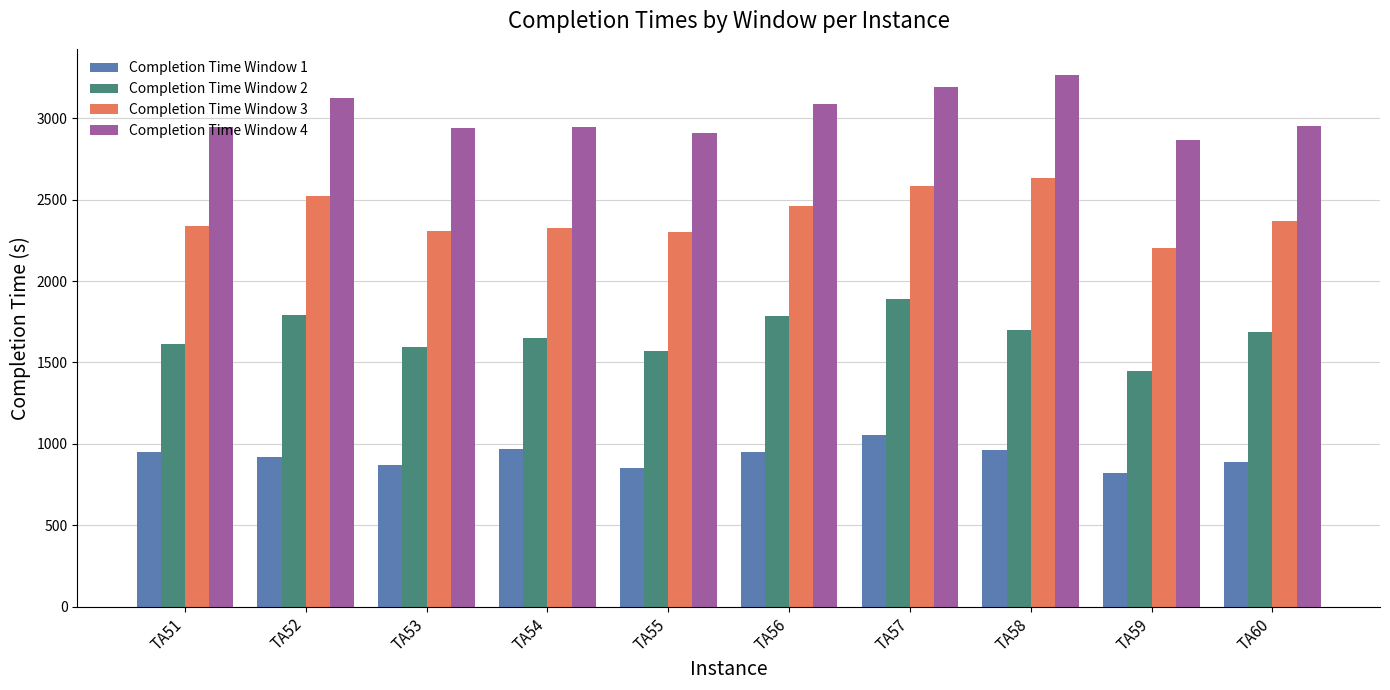

Rank the series by their maximum value, from highest to lowest.

Completion Time Window 4, Completion Time Window 3, Completion Time Window 2, Completion Time Window 1